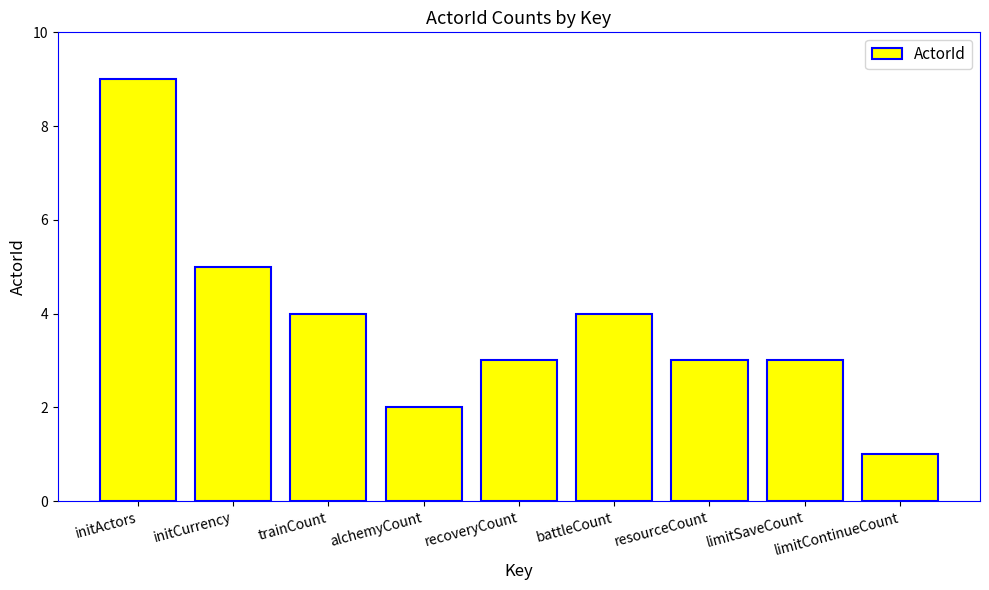

What is the greatest value displayed?

9